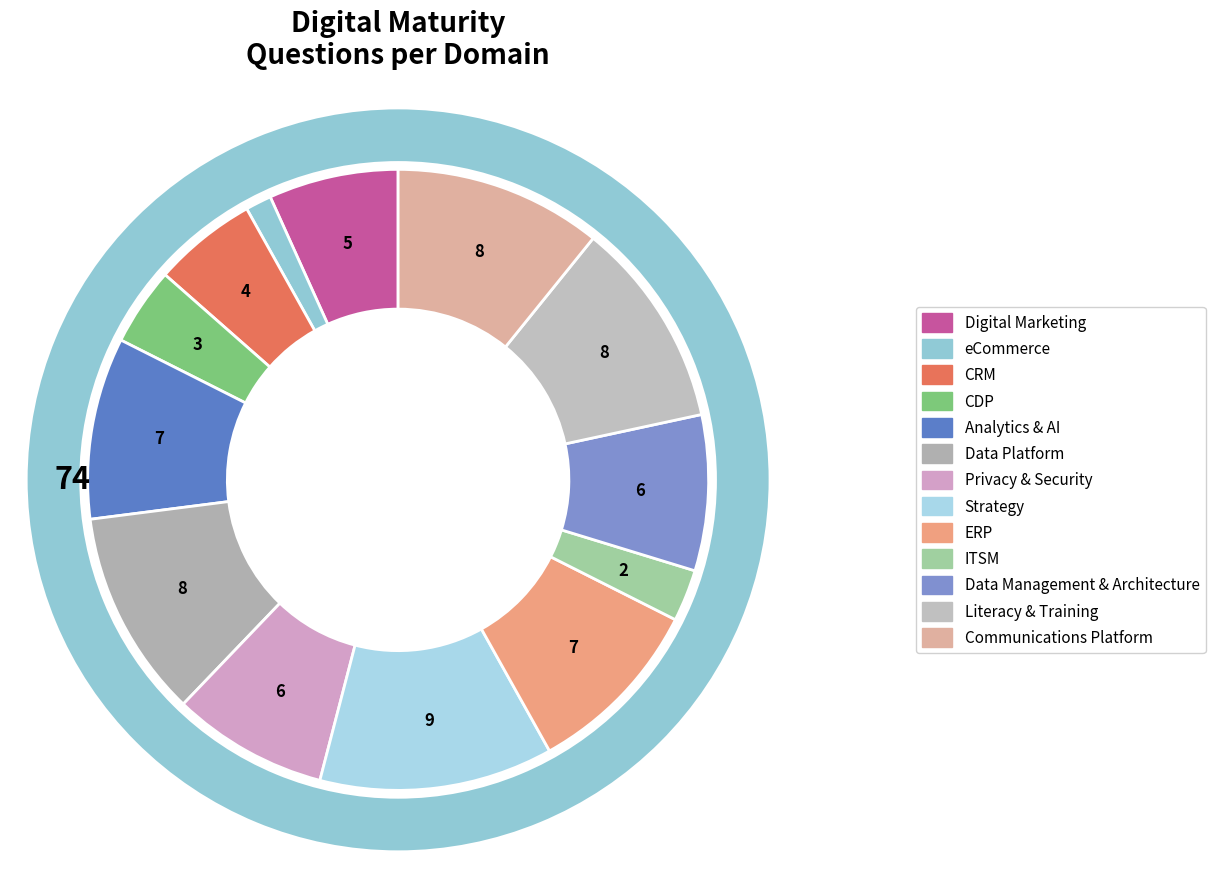

What is the total percentage of [Enabler] Privacy & Security and Data Platform?

18.9%